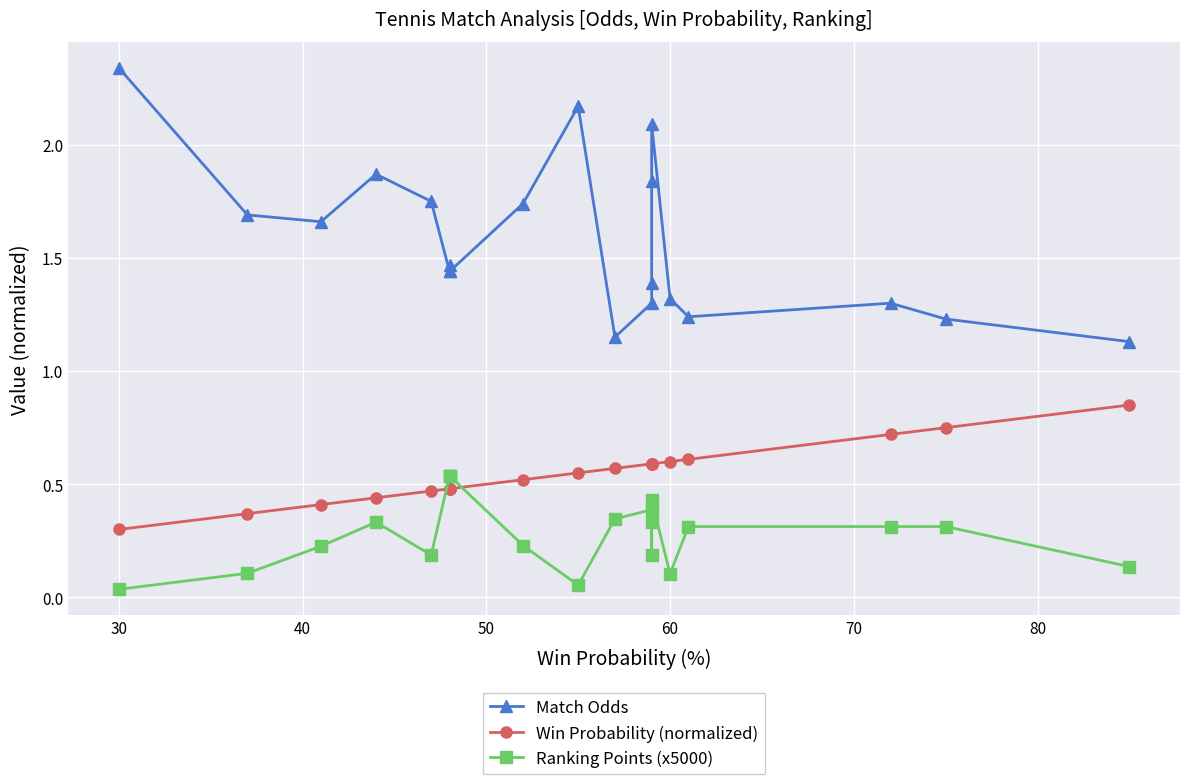

Rank the series by their maximum value, from lowest to highest.

Ranking Points (x5000), Win Probability (normalized), Match Odds